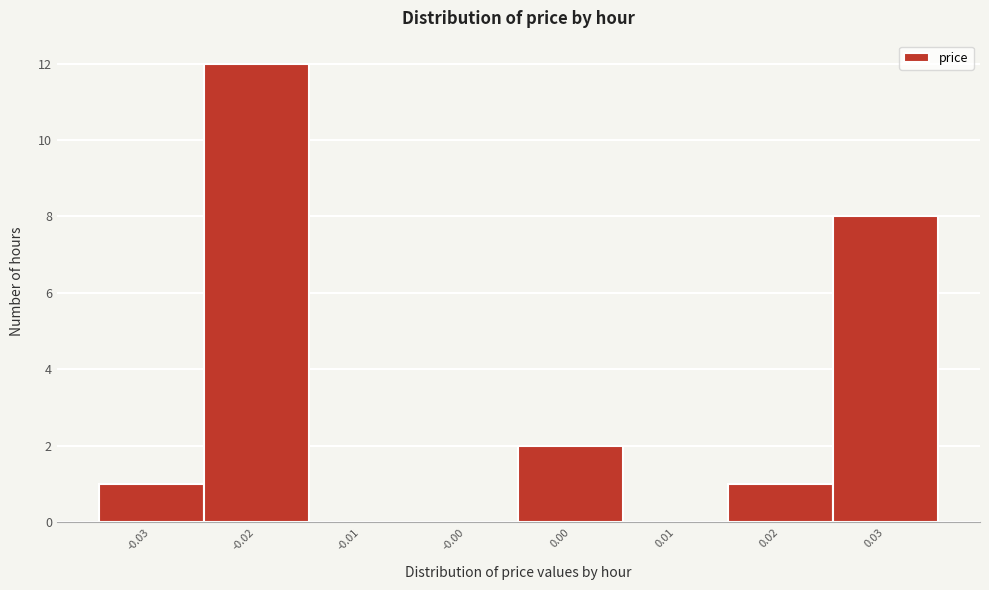

Reading left to right, list all the values displayed in this chart.

-0.03=1	-0.02=12	-0.01=0	-0.00=0	0.00=2	0.01=0	0.02=1	0.03=8